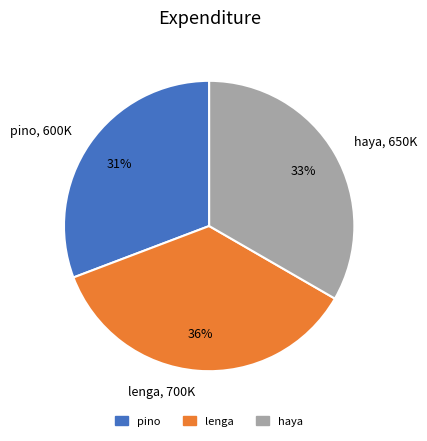

Is there any slice that represents more than half of the pie?

No